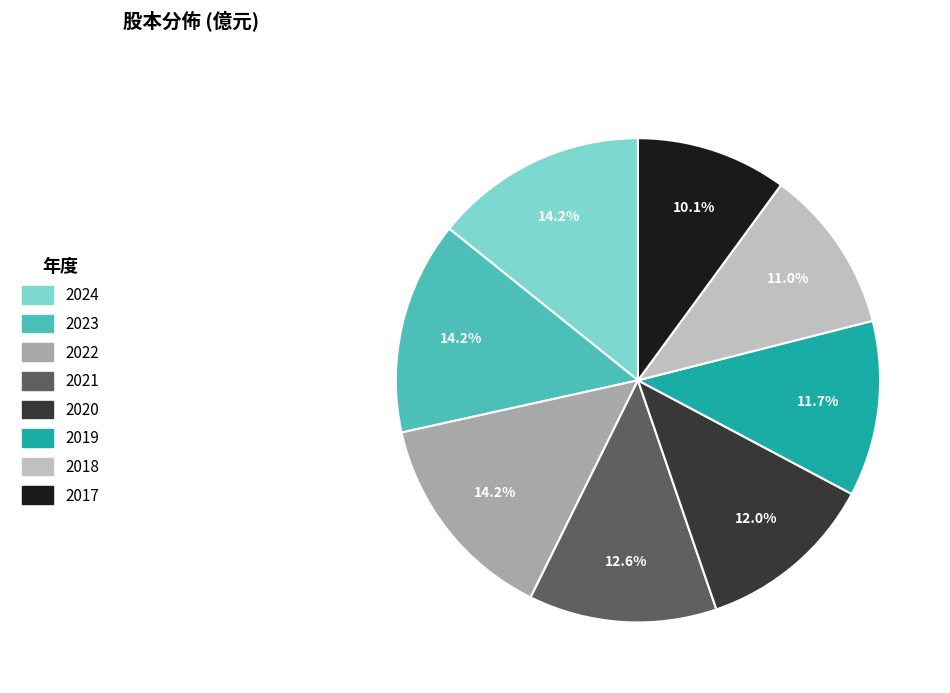

Which has a higher value, 2020 or 2023?

2023